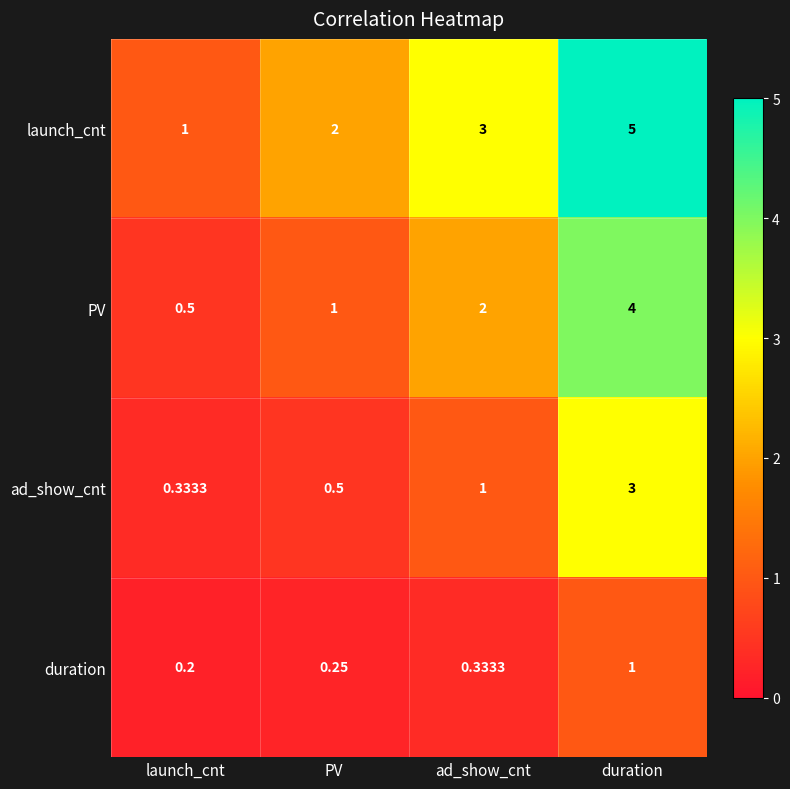

Where is duration nearest to the value 0?

launch_cnt